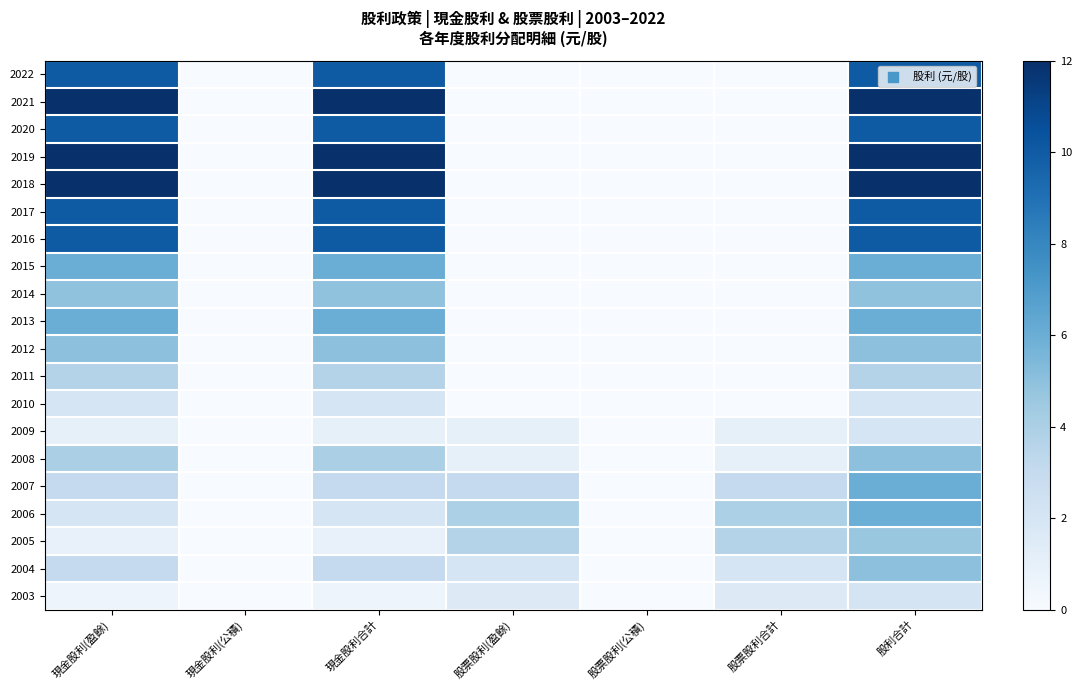

Reading left to right, extract all data points from this chart.

2022: 現金股利(盈餘)=10.0	現金股利(公積)=0.0	現金股利合計=10.0	股票股利(盈餘)=0.0	股票股利(公積)=0.0	股票股利合計=0.0	股利合計=10.0
2021: 現金股利(盈餘)=12.0	現金股利(公積)=0.0	現金股利合計=12.0	股票股利(盈餘)=0.0	股票股利(公積)=0.0	股票股利合計=0.0	股利合計=12.0
2020: 現金股利(盈餘)=10.0	現金股利(公積)=0.0	現金股利合計=10.0	股票股利(盈餘)=0.0	股票股利(公積)=0.0	股票股利合計=0.0	股利合計=10.0
2019: 現金股利(盈餘)=12.0	現金股利(公積)=0.0	現金股利合計=12.0	股票股利(盈餘)=0.0	股票股利(公積)=0.0	股票股利合計=0.0	股利合計=12.0
2018: 現金股利(盈餘)=12.0	現金股利(公積)=0.0	現金股利合計=12.0	股票股利(盈餘)=0.0	股票股利(公積)=0.0	股票股利合計=0.0	股利合計=12.0
2017: 現金股利(盈餘)=10.0	現金股利(公積)=0.0	現金股利合計=10.0	股票股利(盈餘)=0.0	股票股利(公積)=0.0	股票股利合計=0.0	股利合計=10.0
2016: 現金股利(盈餘)=10.0	現金股利(公積)=0.0	現金股利合計=10.0	股票股利(盈餘)=0.0	股票股利(公積)=0.0	股票股利合計=0.0	股利合計=10.0
2015: 現金股利(盈餘)=6.0	現金股利(公積)=0.0	現金股利合計=6.0	股票股利(盈餘)=0.0	股票股利(公積)=0.0	股票股利合計=0.0	股利合計=6.0
2014: 現金股利(盈餘)=4.9	現金股利(公積)=0.0	現金股利合計=4.9	股票股利(盈餘)=0.0	股票股利(公積)=0.0	股票股利合計=0.0	股利合計=4.9
2013: 現金股利(盈餘)=6.0	現金股利(公積)=0.0	現金股利合計=6.0	股票股利(盈餘)=0.0	股票股利(公積)=0.0	股票股利合計=0.0	股利合計=6.0
2012: 現金股利(盈餘)=5.0	現金股利(公積)=0.0	現金股利合計=5.0	股票股利(盈餘)=0.0	股票股利(公積)=0.0	股票股利合計=0.0	股利合計=5.0
2011: 現金股利(盈餘)=3.7	現金股利(公積)=0.0	現金股利合計=3.7	股票股利(盈餘)=0.0	股票股利(公積)=0.0	股票股利合計=0.0	股利合計=3.7
2010: 現金股利(盈餘)=2.0	現金股利(公積)=0.0	現金股利合計=2.0	股票股利(盈餘)=0.0	股票股利(公積)=0.0	股票股利合計=0.0	股利合計=2.0
2009: 現金股利(盈餘)=1.0	現金股利(公積)=0.0	現金股利合計=1.0	股票股利(盈餘)=1.0	股票股利(公積)=0.0	股票股利合計=1.0	股利合計=2.0
2008: 現金股利(盈餘)=4.0	現金股利(公積)=0.0	現金股利合計=4.0	股票股利(盈餘)=1.0	股票股利(公積)=0.0	股票股利合計=1.0	股利合計=5.0
2007: 現金股利(盈餘)=3.0	現金股利(公積)=0.0	現金股利合計=3.0	股票股利(盈餘)=3.0	股票股利(公積)=0.0	股票股利合計=3.0	股利合計=6.0
2006: 現金股利(盈餘)=2.0	現金股利(公積)=0.0	現金股利合計=2.0	股票股利(盈餘)=4.0	股票股利(公積)=0.0	股票股利合計=4.0	股利合計=6.0
2005: 現金股利(盈餘)=0.9	現金股利(公積)=0.0	現金股利合計=0.9	股票股利(盈餘)=3.7	股票股利(公積)=0.0	股票股利合計=3.7	股利合計=4.6
2004: 現金股利(盈餘)=3.0	現金股利(公積)=0.0	現金股利合計=3.0	股票股利(盈餘)=2.0	股票股利(公積)=0.0	股票股利合計=2.0	股利合計=5.0
2003: 現金股利(盈餘)=0.6	現金股利(公積)=0.0	現金股利合計=0.6	股票股利(盈餘)=1.5	股票股利(公積)=0.0	股票股利合計=1.5	股利合計=2.1